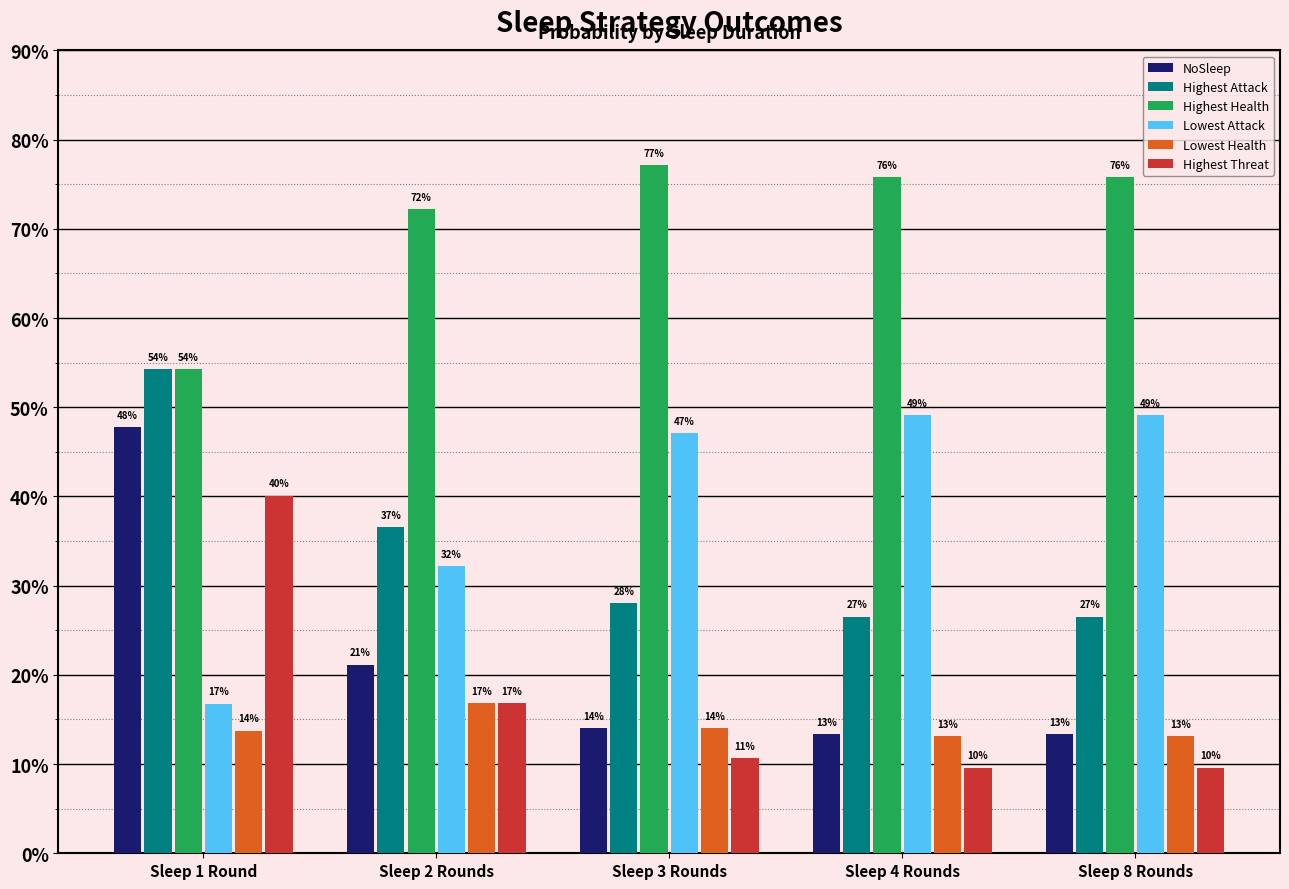

Which series has the widest spread of values?

NoSleep